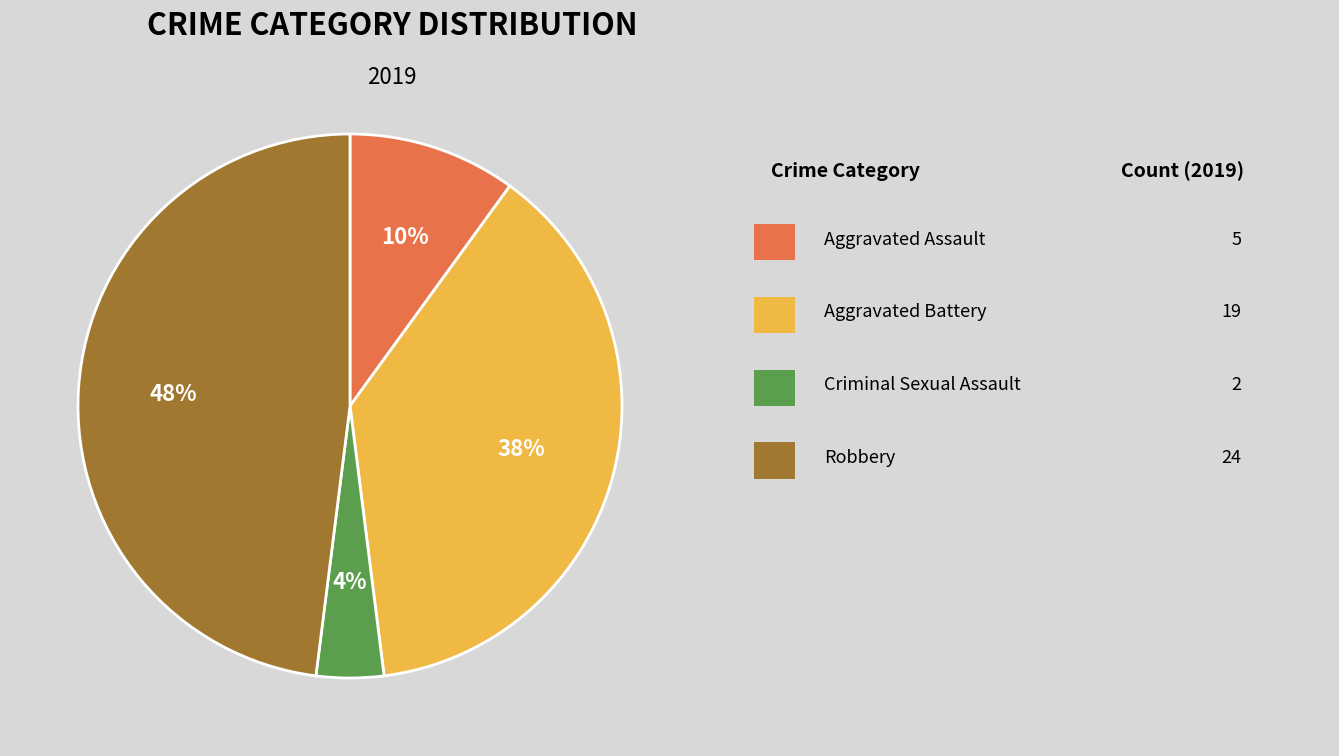

To the nearest percent, what is the difference between the largest and smallest slice percentages?

44%